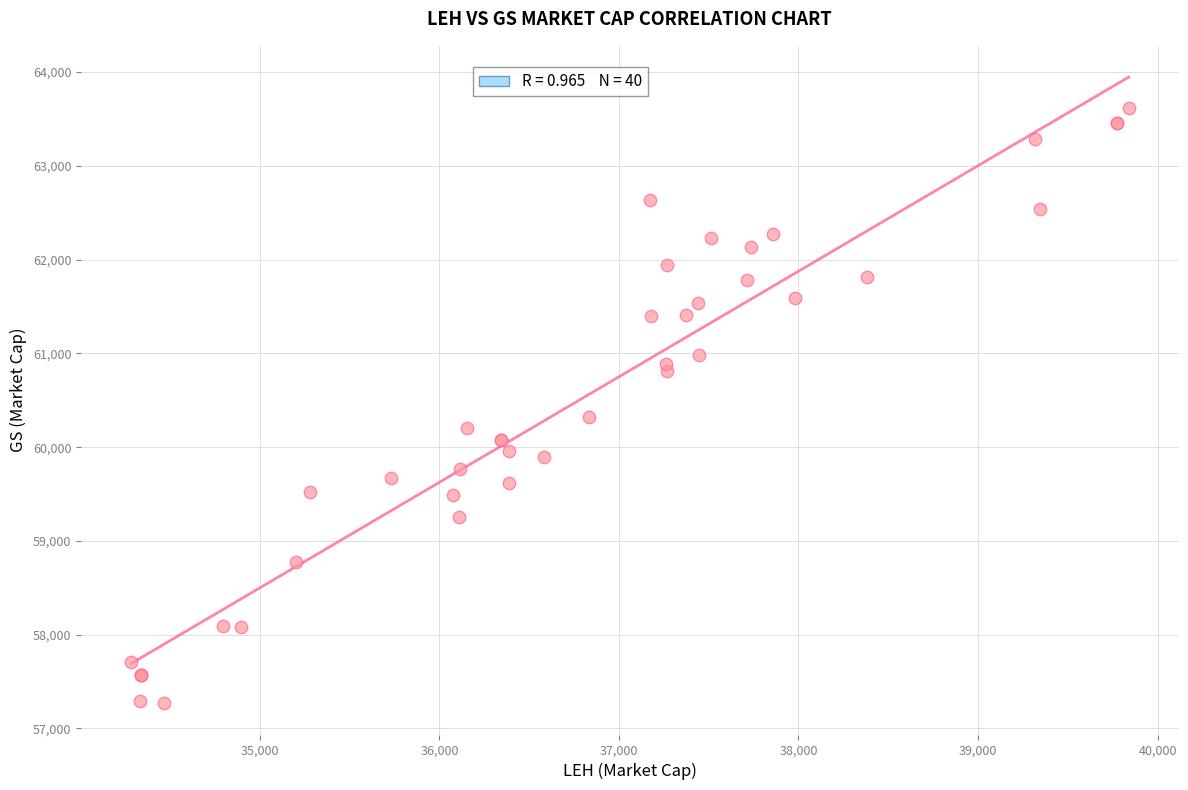

What Y value in the scatter plot is closest to 60441?

60325.9